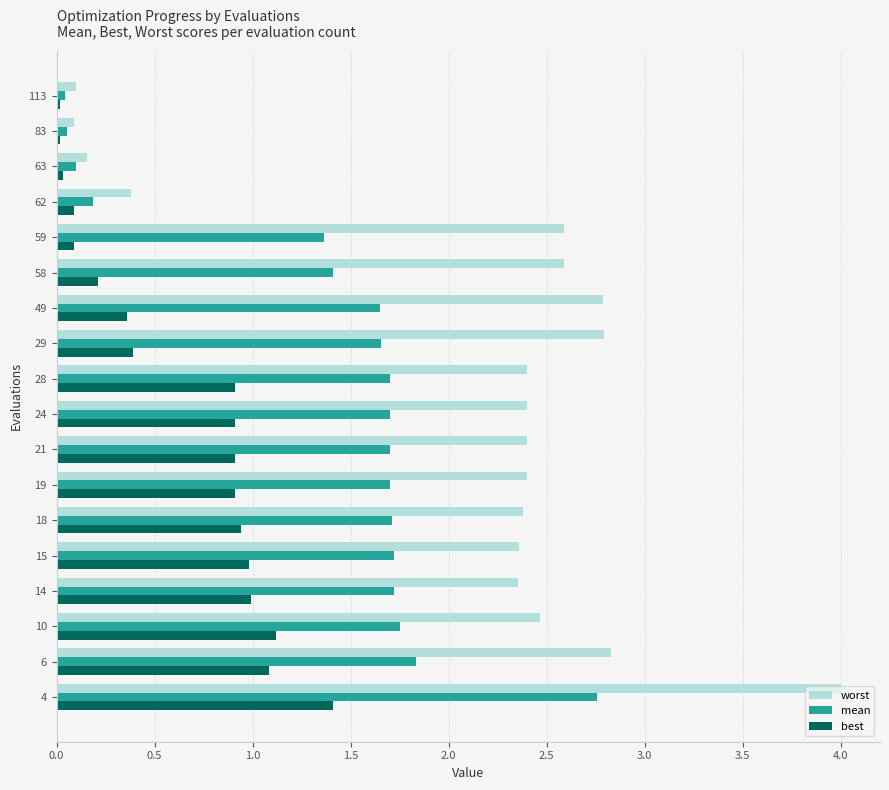

At how many categories does at least one series exceed 2?

14